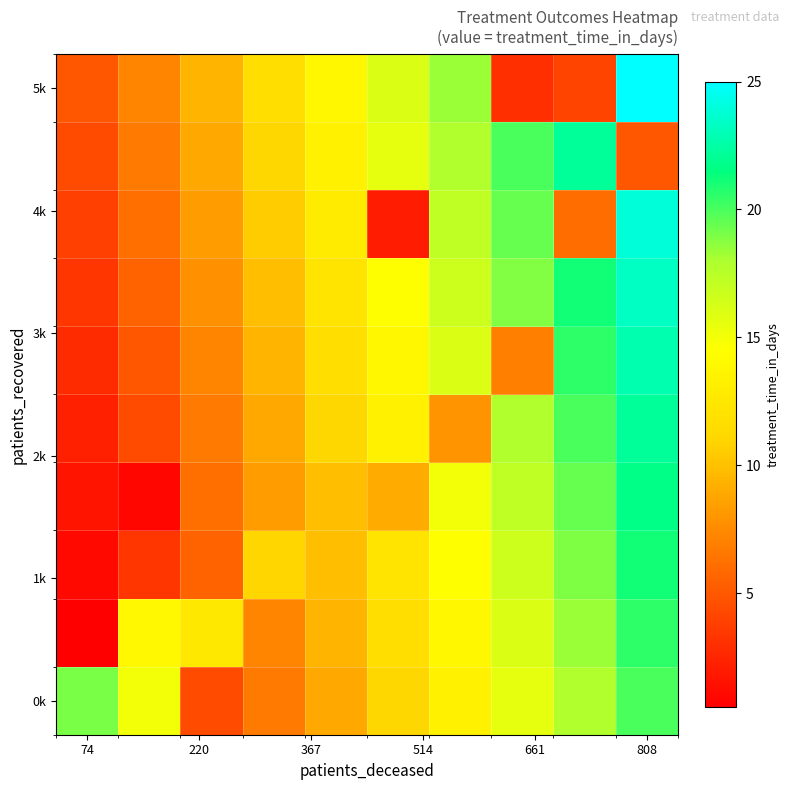

Which series has the widest spread of values?

5k